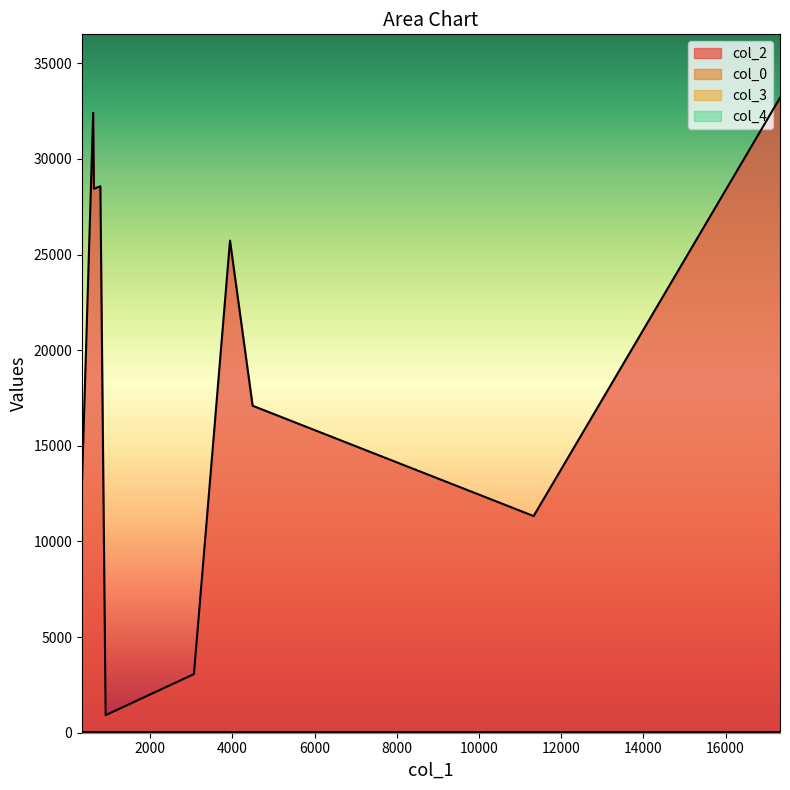

What position from the left is 4493?

9